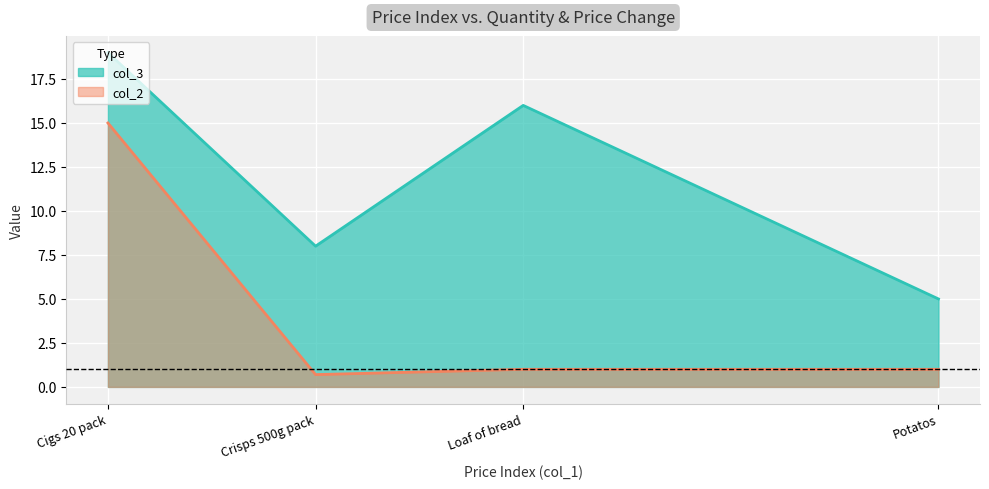

What position from the left is Crisps 500g pack?

2